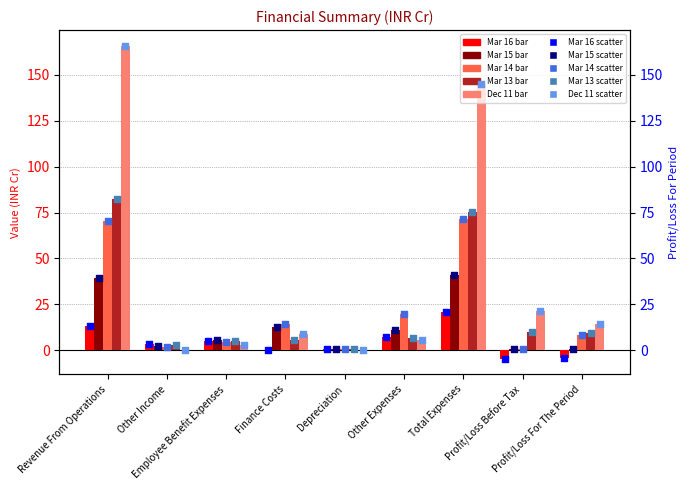

At how many categories does at least one series exceed 109?

2